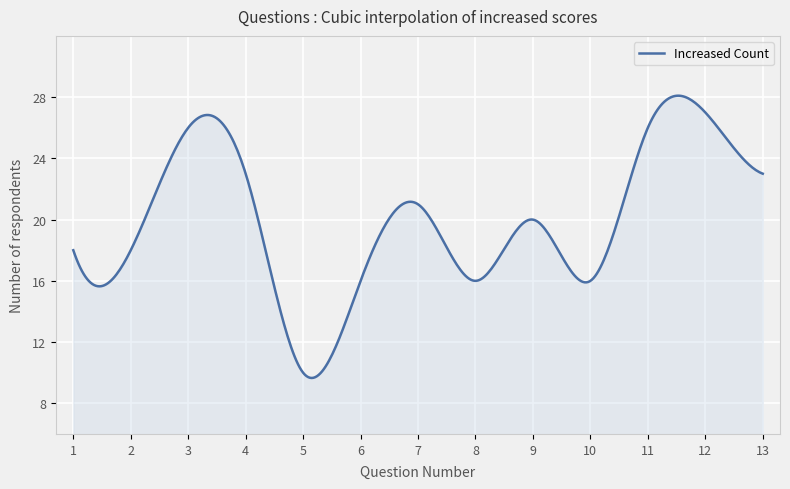

What is the smallest value displayed?

9.7